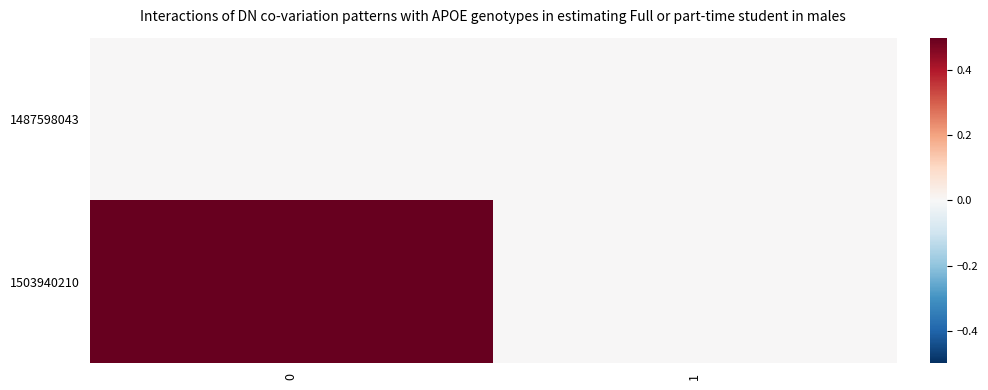

Reading left to right, what are all the values shown in this chart?

1487598043: 0=0	1=0
1503940210: 0=1	1=0